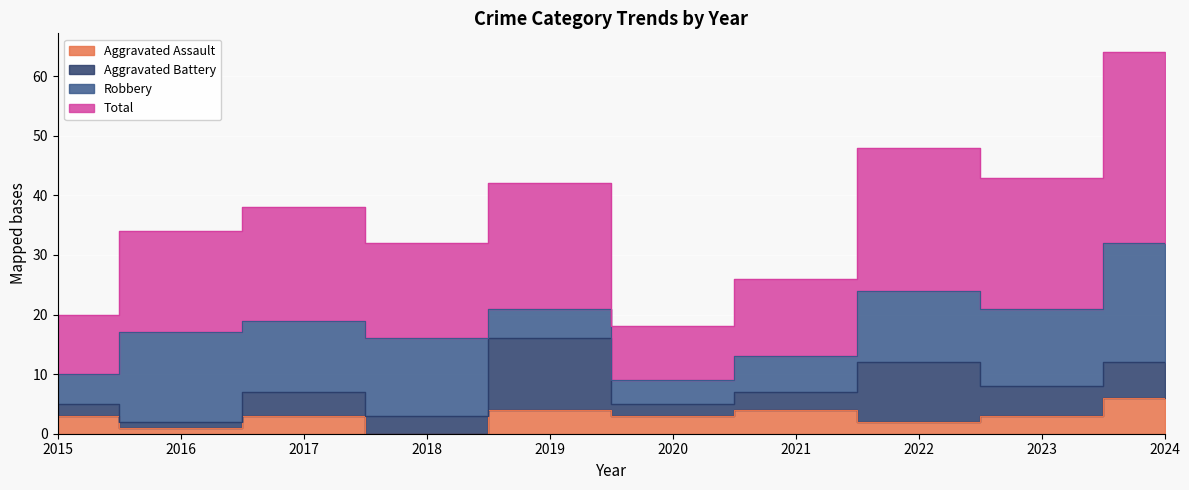

Which series has the largest range (max minus min)?

Total